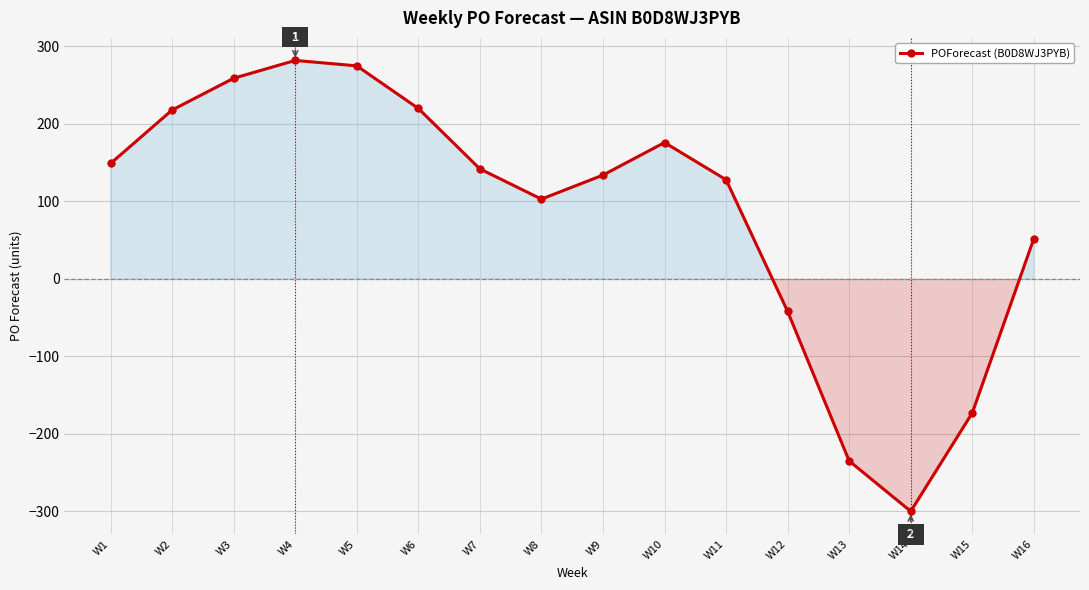

Read the value at W7, to the nearest 100.

100